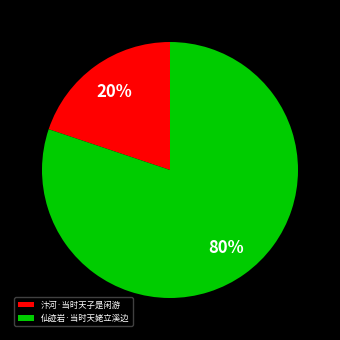

Is it true that 仙迹岩·当时天姥立溪边 is 95% of the pie?

False